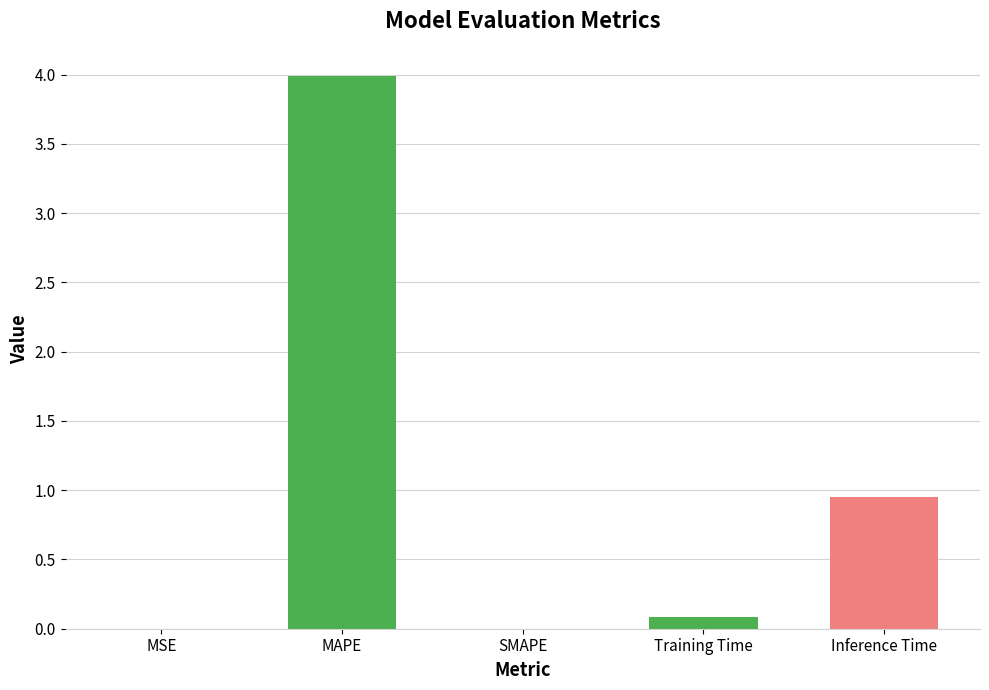

What is the sum of all values?

5.0